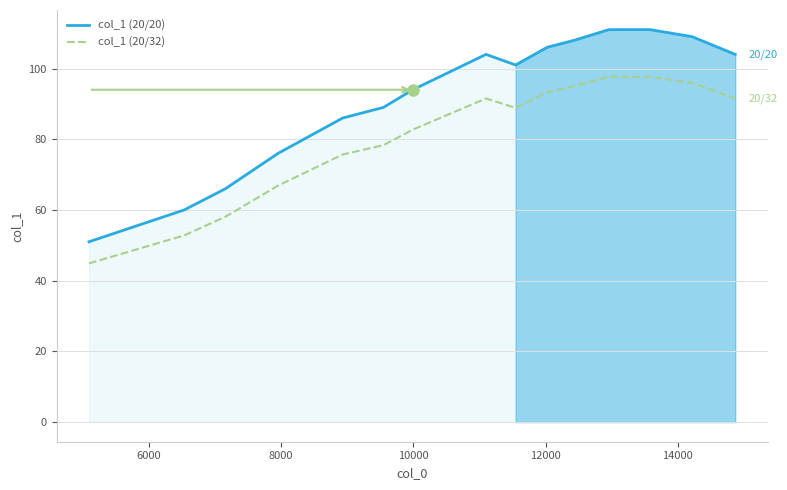

Reading left to right, transcribe all the data shown in this chart.

col_1 (20/20): 51.0	60.0	66.0	76.0	86.0	89.0	94.0	104.0	101.0	106.0	108.0	111.0	111.0	109.0	104.0
col_1 (20/32): 44.9	52.8	58.1	66.9	75.7	78.3	82.7	91.5	88.9	93.3	95.0	97.7	97.7	95.9	91.5